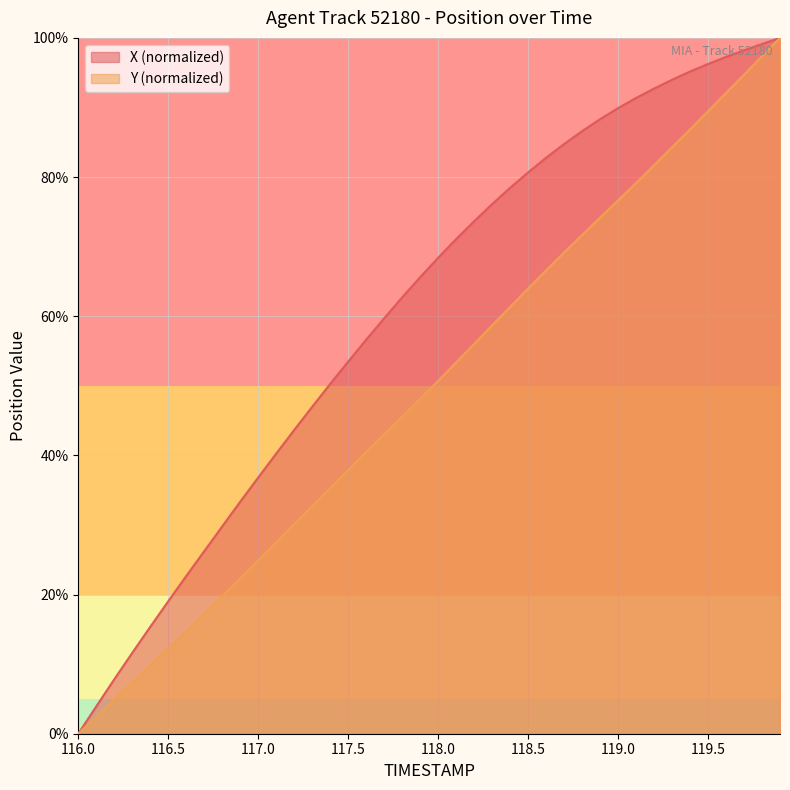

Reading right to left, list all the values displayed in this chart.

X: 100.0	99.1	98.2	97.3	96.2	95.2	94.0	92.7	91.4	89.9	88.3	86.6	84.7	82.8	80.7	78.5	76.1	73.6	71.1	68.4	65.6	62.7	59.7	56.6	53.5	50.3	47.0	43.7	40.3	36.8	33.3	29.8	26.2	22.7	19.0	15.4	11.6	7.8	3.9	0.0
Y: 100.0	97.4	94.7	92.1	89.5	86.8	84.3	81.7	79.2	76.6	74.2	71.7	69.2	66.6	64.0	61.3	58.7	56.0	53.4	50.7	48.1	45.6	43.0	40.5	37.9	35.3	32.7	30.1	27.5	24.9	22.3	19.8	17.2	14.8	12.3	9.8	7.4	4.9	2.4	0.0